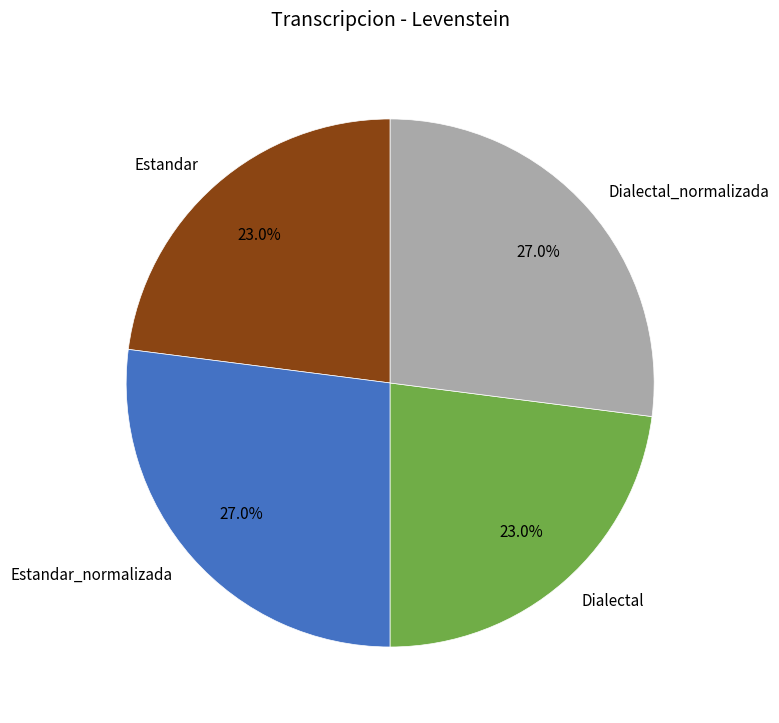

How many segments does this pie chart have?

4